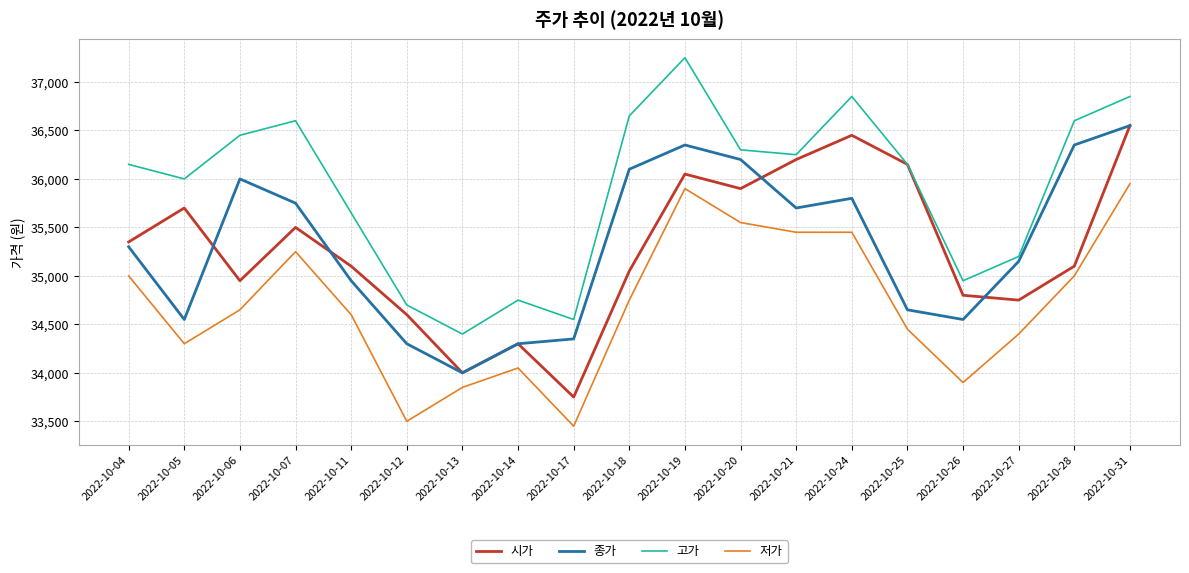

True or false: 종가 has more than 0 points higher than both neighbors.

True